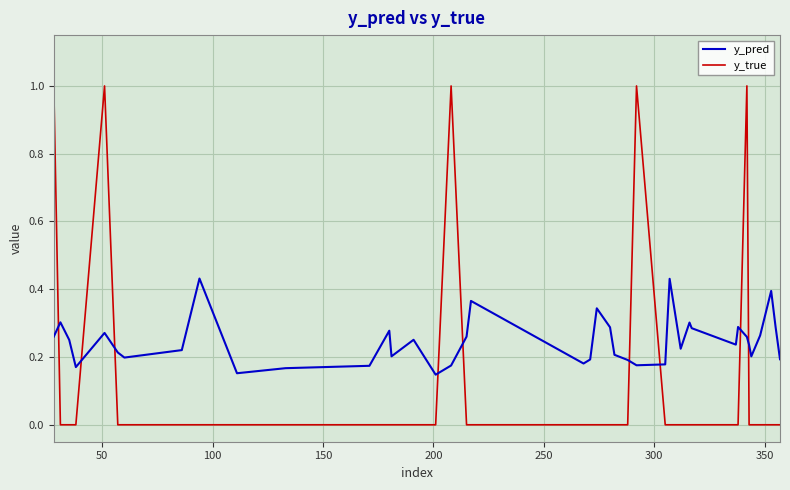

Rank the series by their average value, from lowest to highest.

y_true, y_pred